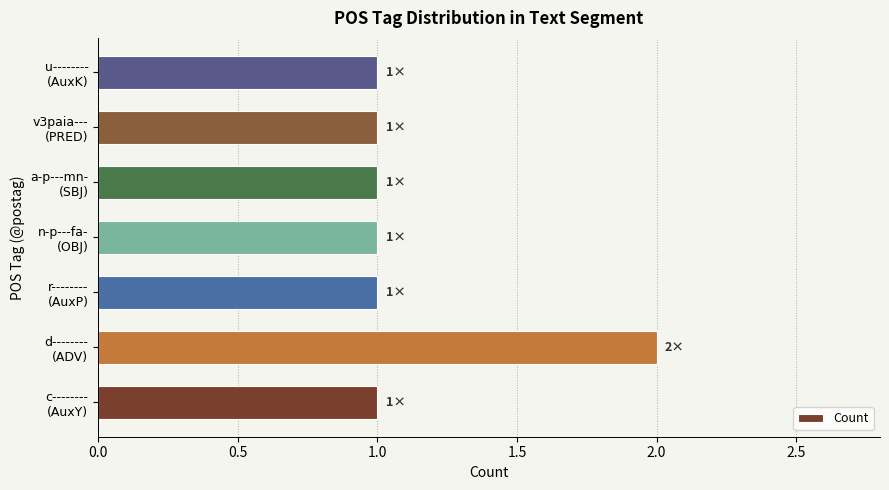

What is the sum of all values?

8